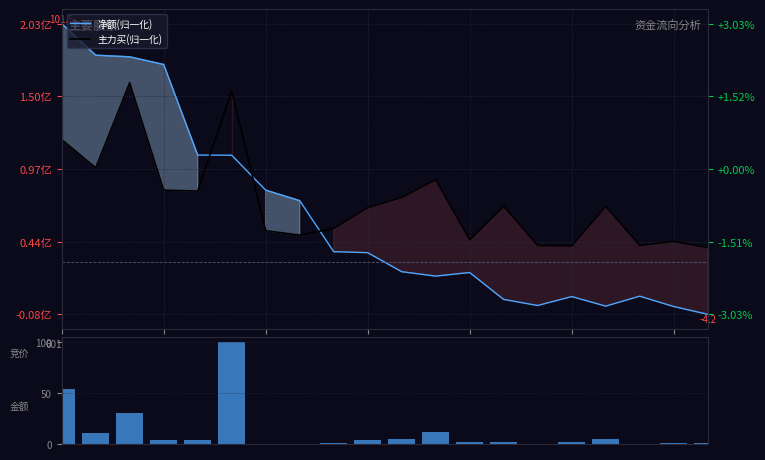

Are the bars grouped side by side (vs. stacked)?

Yes